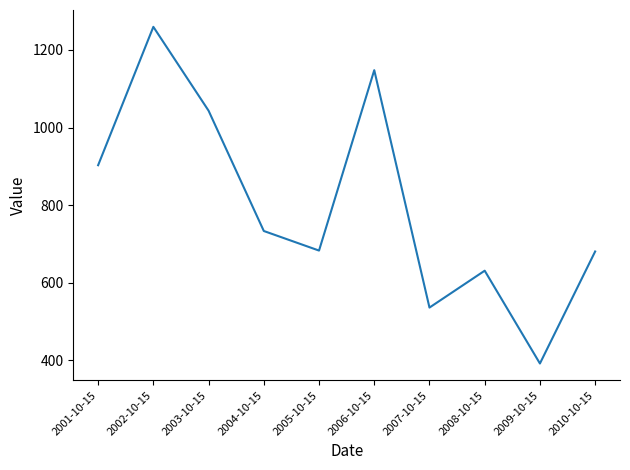

Approximately how many times larger is the value at 2004-10-15 compared to 2008-10-15?

1.2